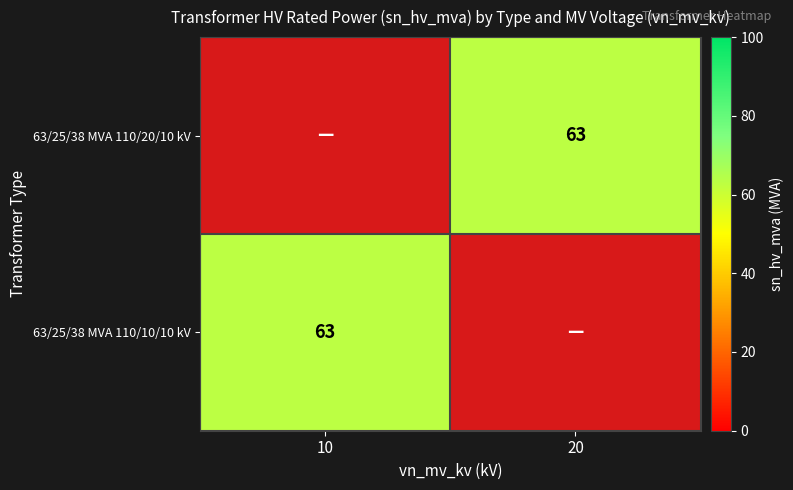

List the series in order of their peak value, highest first.

63/25/38 MVA 110/20/10 kV, 63/25/38 MVA 110/10/10 kV